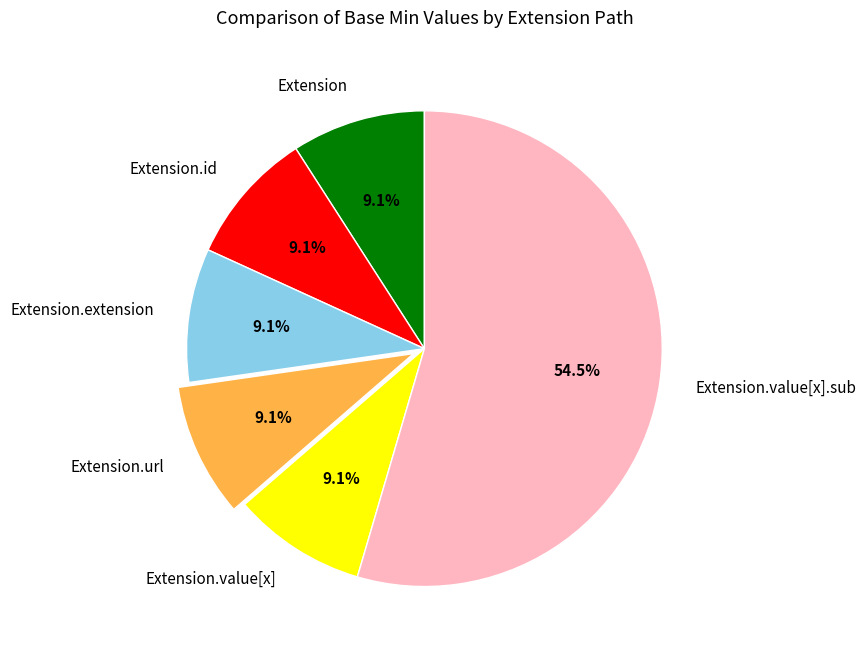

How many slices are in this pie chart?

6